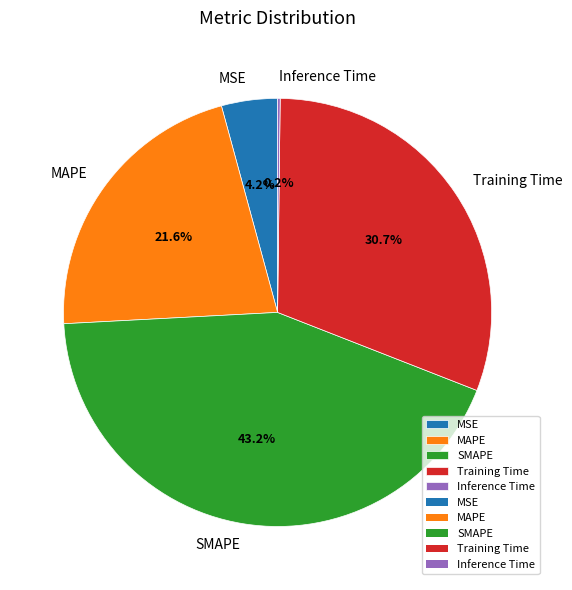

Combined, what portion of the pie is SMAPE and MSE?

47.4%